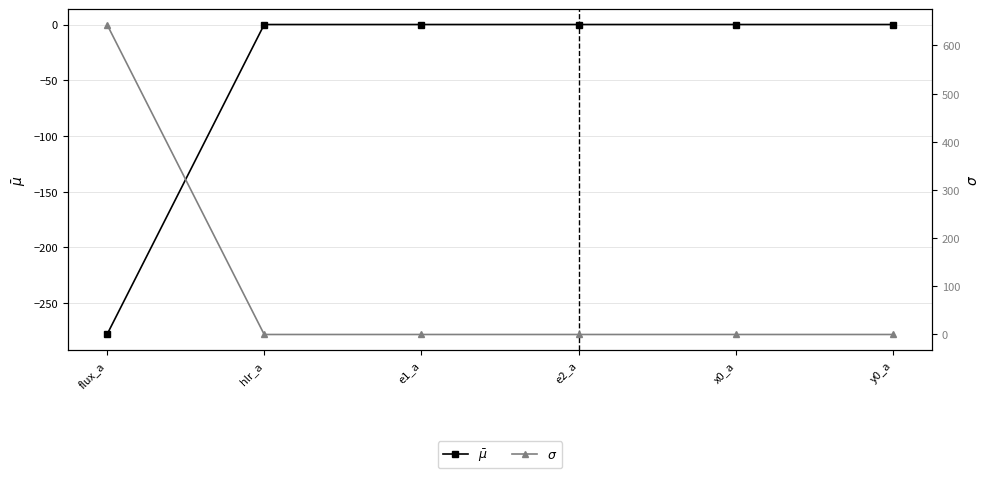

How many interior local peaks does the $\bar\mu$ series have?

2